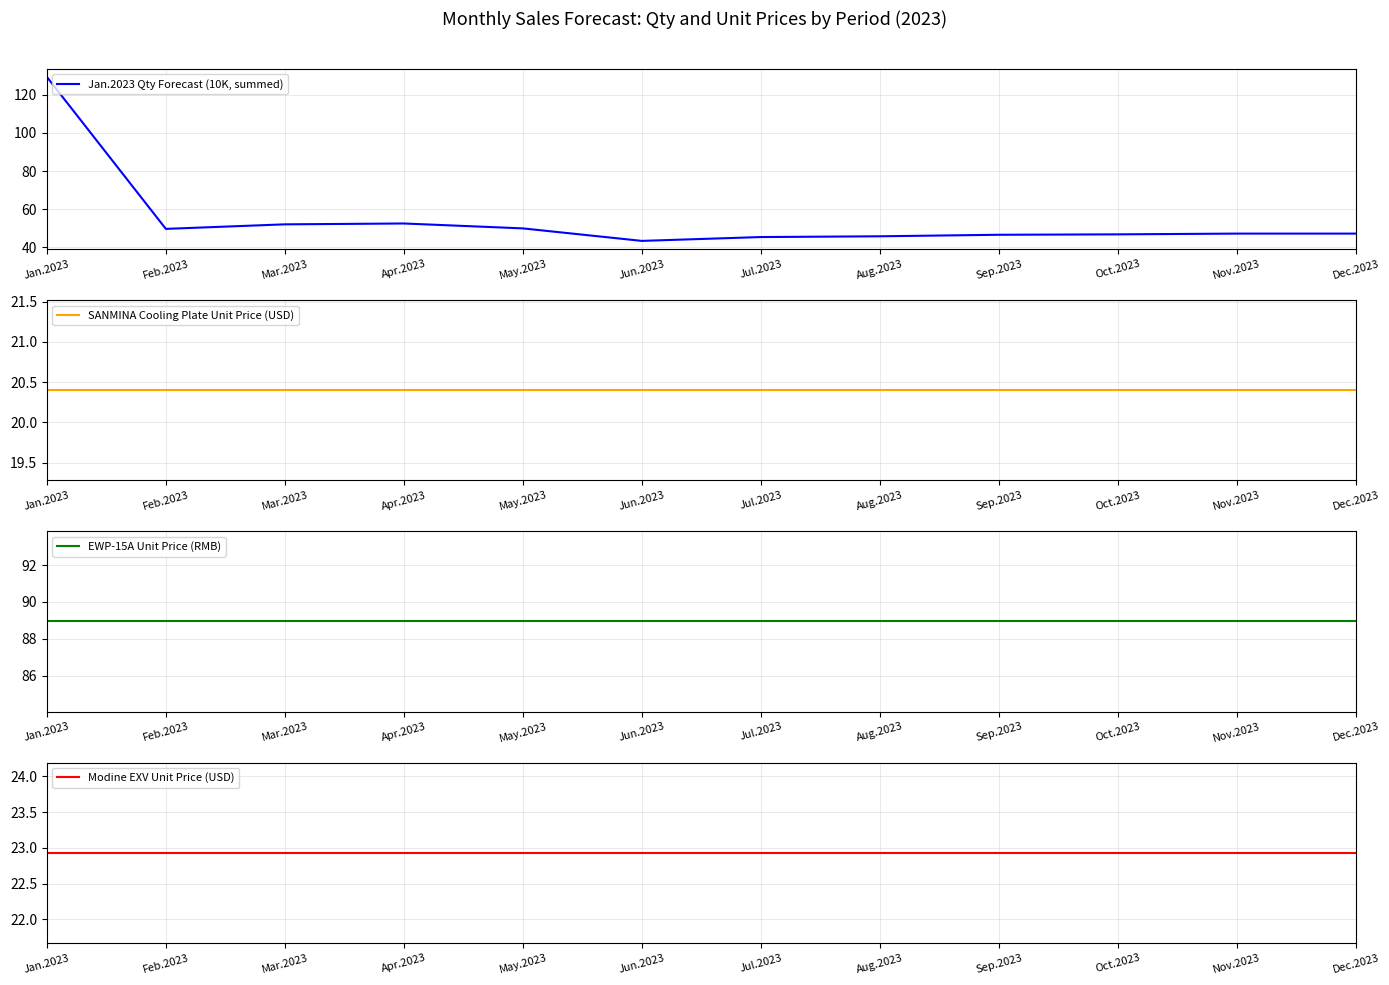

Between Sep.2023 and Feb.2023, which is larger?

Feb.2023